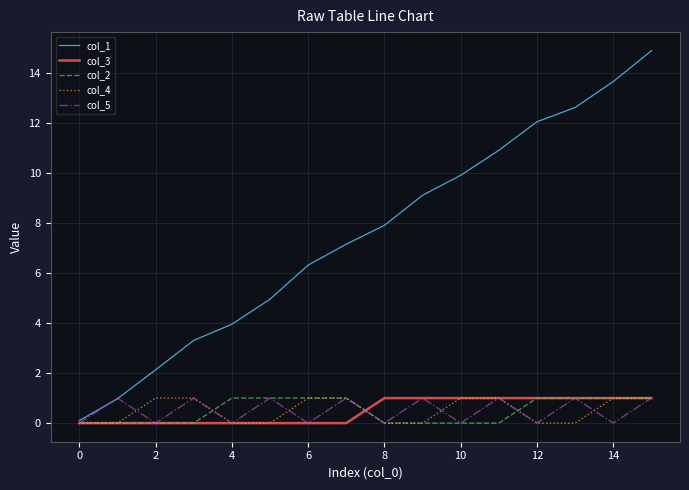

Which series has the largest range (max minus min)?

col_1